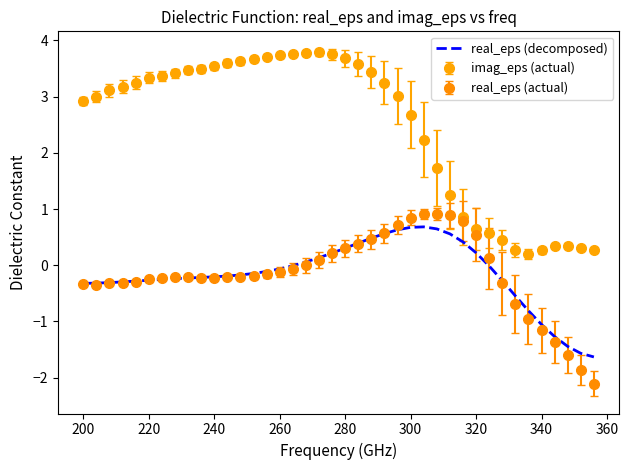

True or false: imag_eps (actual) and real_eps (decomposed) cross at least once.

False